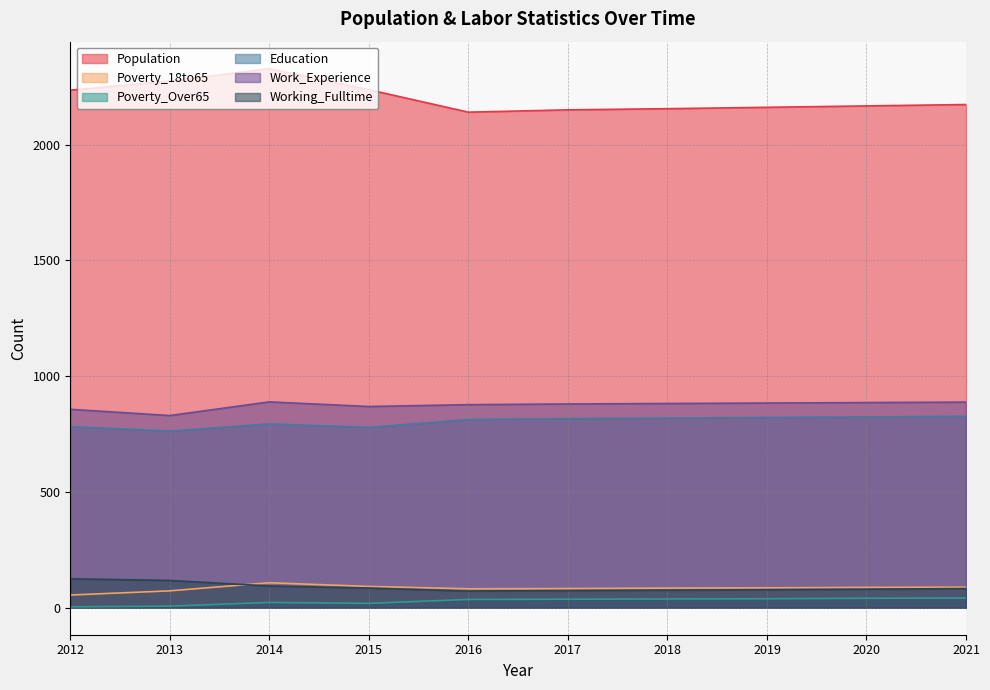

What is the difference between the maximum and minimum values in the Poverty_Over65 series?

38